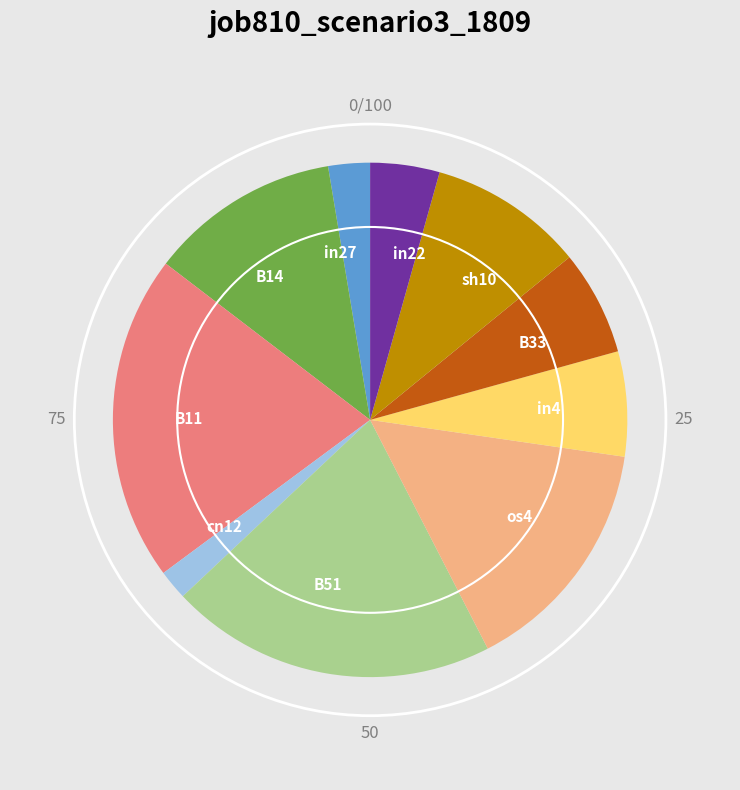

True or false: B11 accounts for 13% of the total.

False